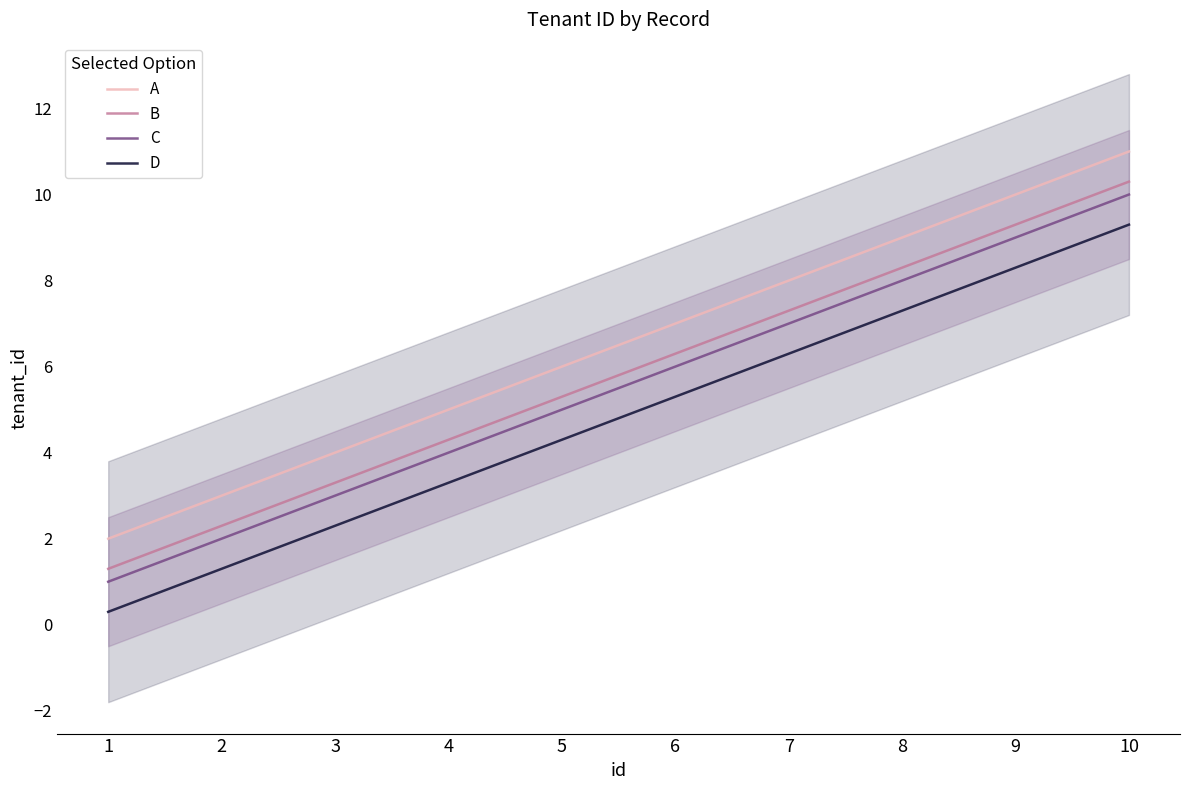

Which series has the widest spread of values?

A